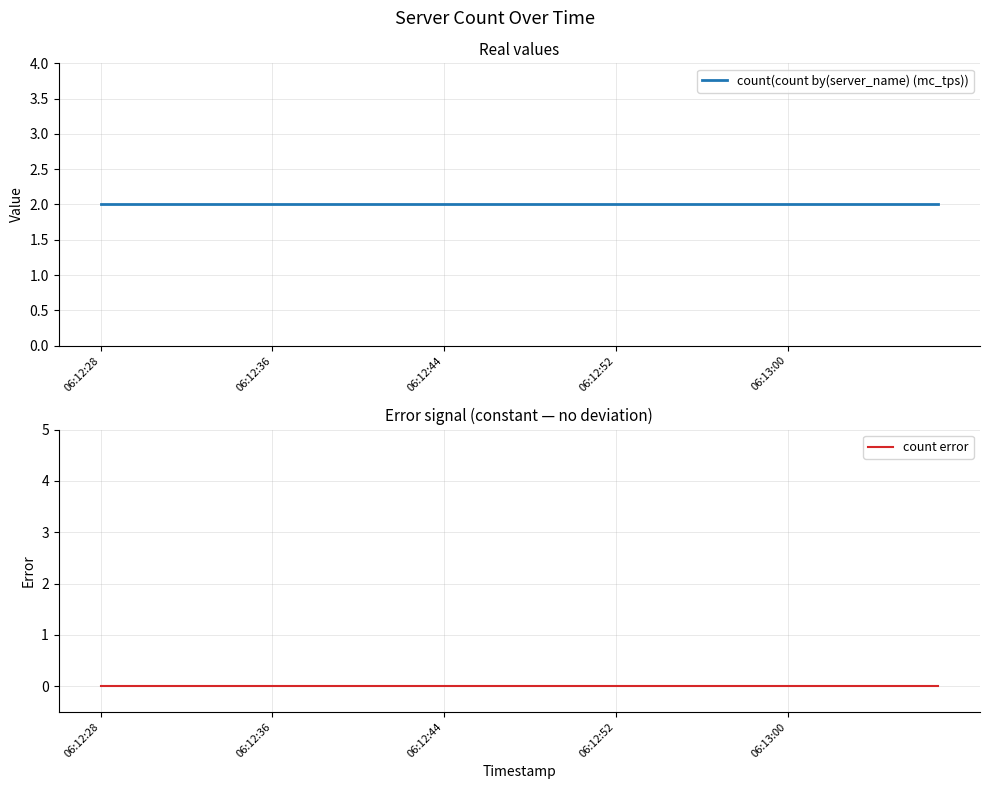

True or false: count(count by(server_name) (mc_tps)) and count error intersect in this chart.

False